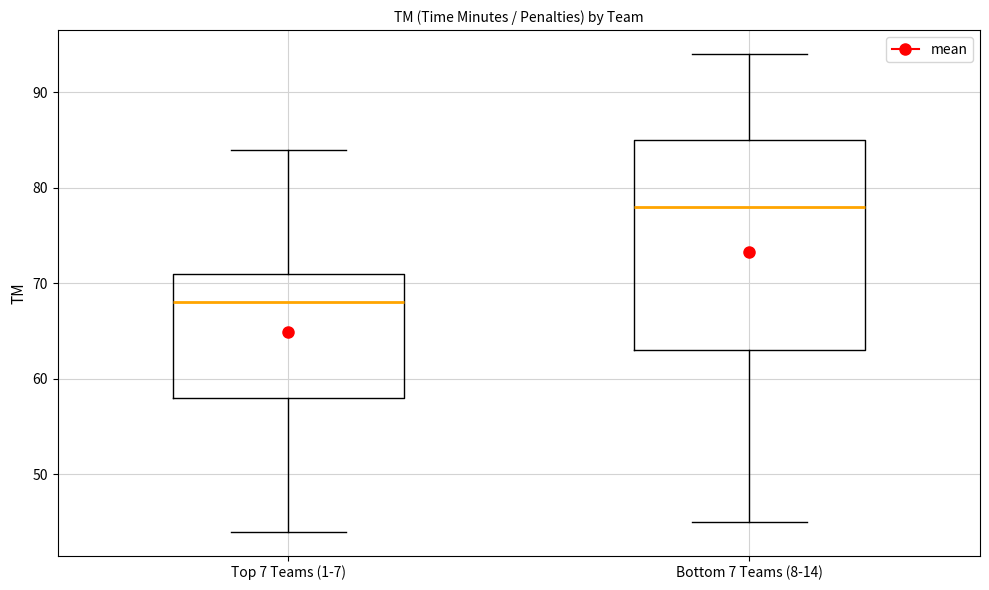

Comparing the boxes themselves (not the whiskers), which one is the tallest?

Bottom 7 Teams (8-14)